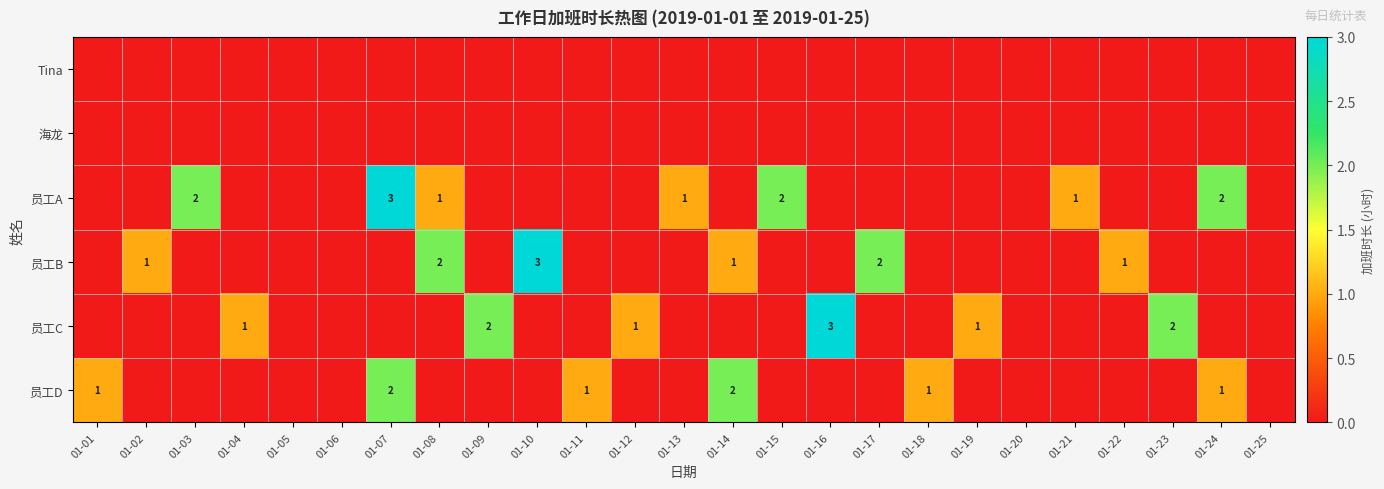

True or false: 员工D has a value of 2 at 01-01.

False